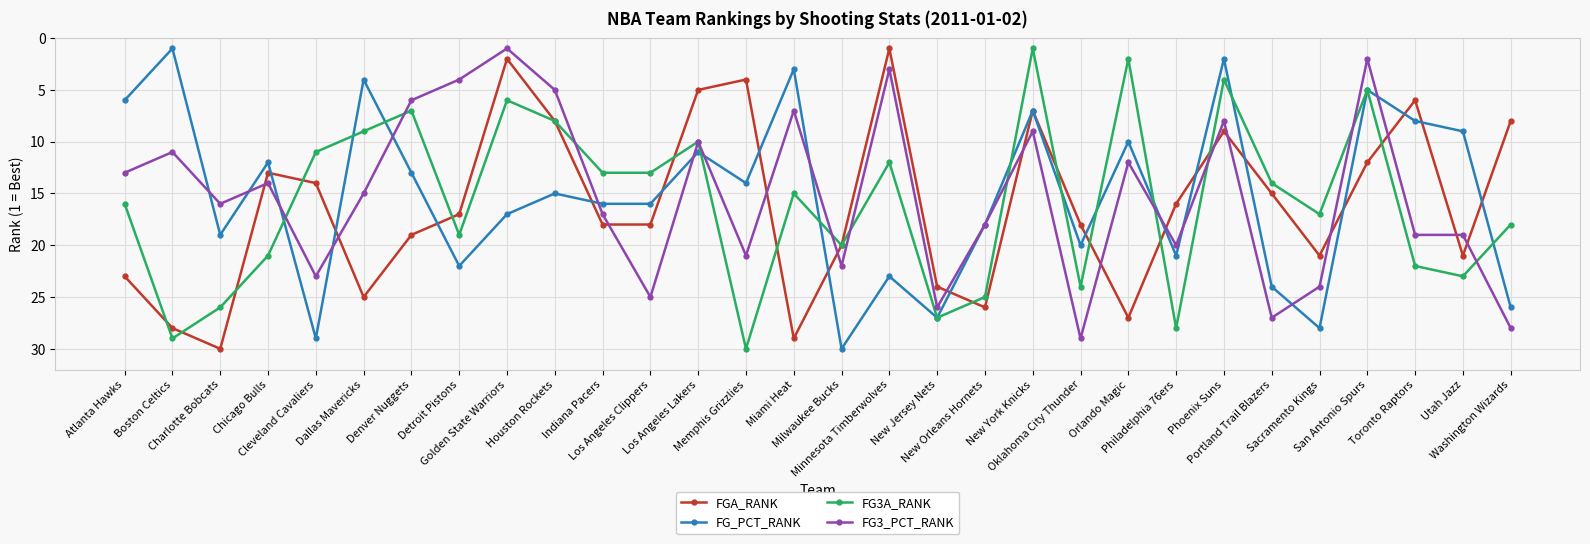

Read the FG_PCT_RANK value at New Jersey Nets, to the nearest 5.

25